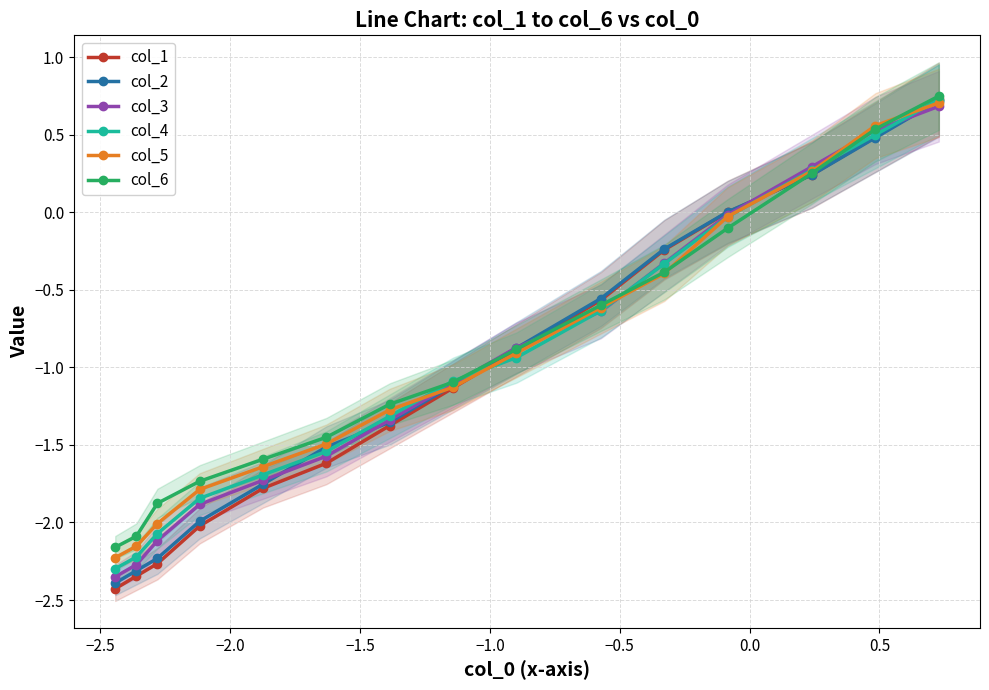

Reading right to left, extract all data points from this chart.

col_1: 0.7	0.5	0.2	0.0	-0.2	-0.6	-0.9	-1.1	-1.4	-1.6	-1.8	-2.0	-2.3	-2.3	-2.4
col_2: 0.7	0.5	0.2	0.0	-0.2	-0.6	-0.9	-1.1	-1.4	-1.5	-1.8	-2.0	-2.2	-2.3	-2.4
col_3: 0.7	0.5	0.3	-0.0	-0.3	-0.6	-0.9	-1.1	-1.3	-1.6	-1.7	-1.9	-2.1	-2.3	-2.4
col_4: 0.7	0.5	0.3	-0.0	-0.3	-0.6	-0.9	-1.1	-1.3	-1.5	-1.7	-1.8	-2.1	-2.2	-2.3
col_5: 0.7	0.6	0.3	-0.0	-0.4	-0.6	-0.9	-1.1	-1.3	-1.5	-1.6	-1.8	-2.0	-2.2	-2.2
col_6: 0.8	0.5	0.3	-0.1	-0.4	-0.6	-0.9	-1.1	-1.2	-1.5	-1.6	-1.7	-1.9	-2.1	-2.2